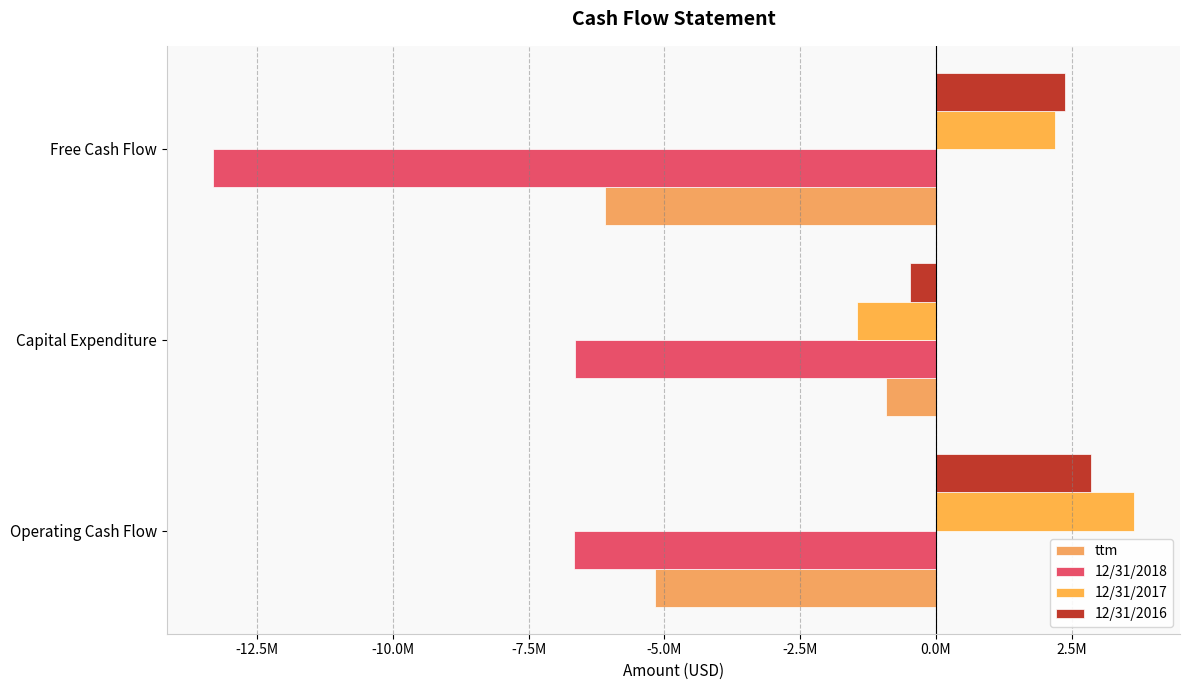

Rank the categories by 12/31/2016 value from highest to lowest.

Operating Cash Flow, Free Cash Flow, Capital Expenditure